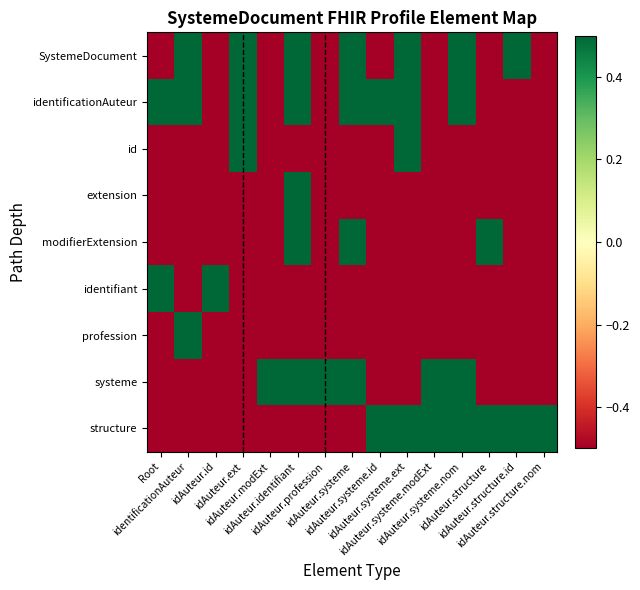

What is the maximum value shown in the chart?

0.5